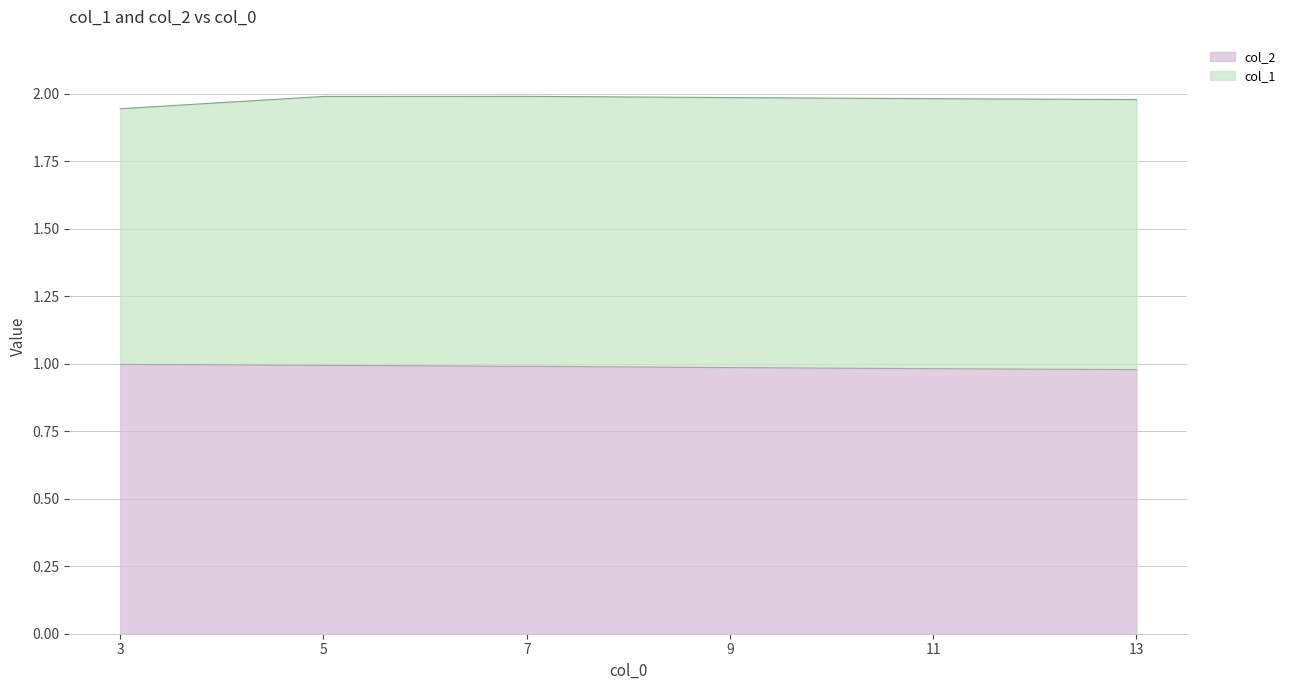

Between 5 and 7, which is larger?

5